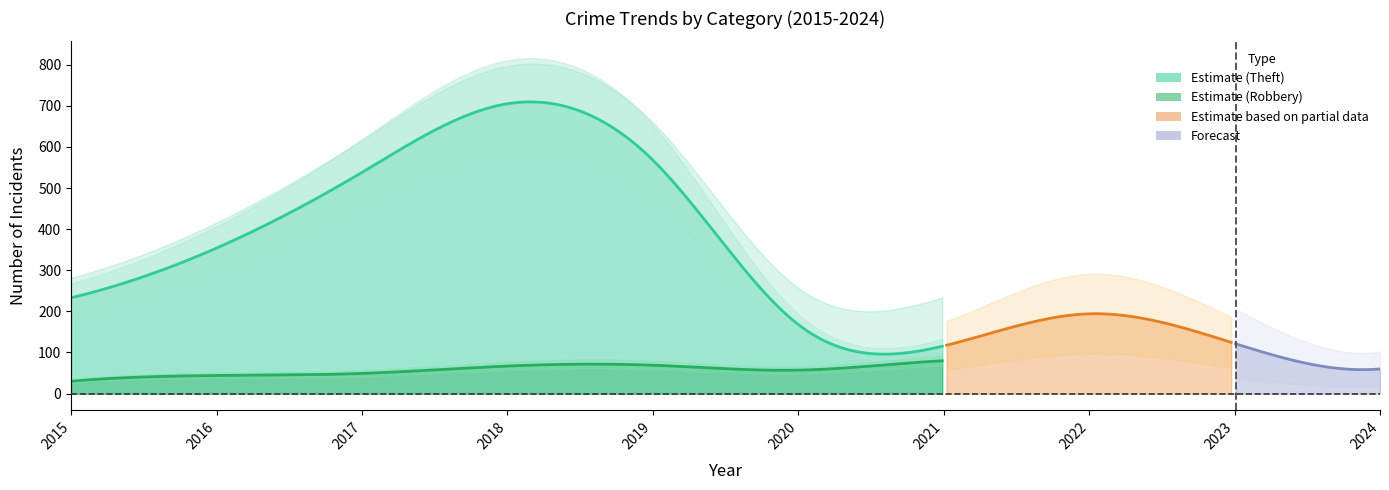

Which label corresponds to the largest value in the chart?

2018